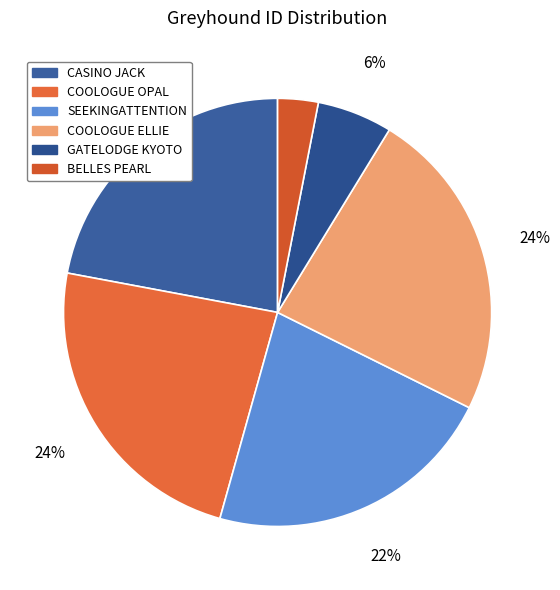

Does SEEKINGATTENTION represent more than half of the total?

No